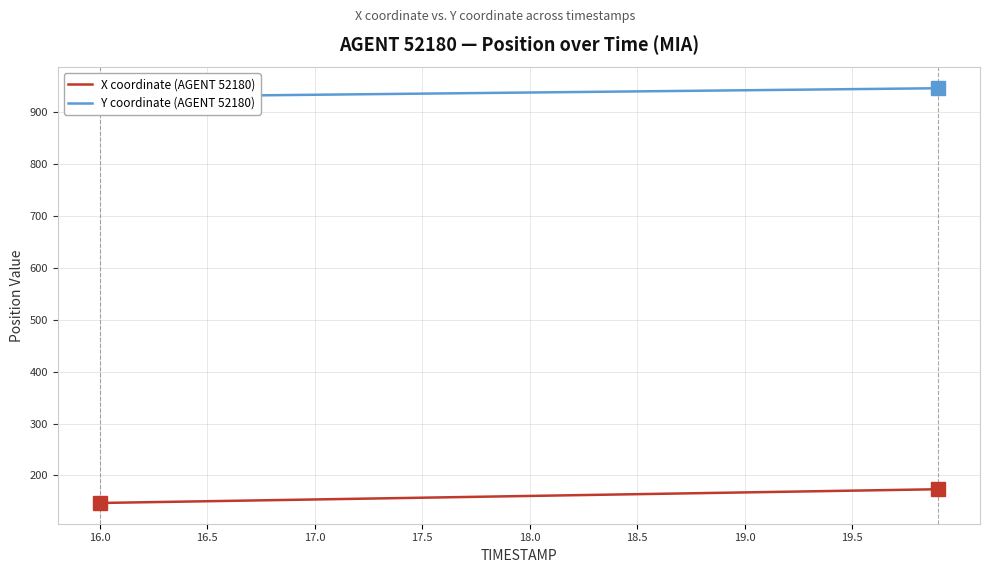

Which series has the largest total across all categories?

Y coordinate (AGENT 52180)